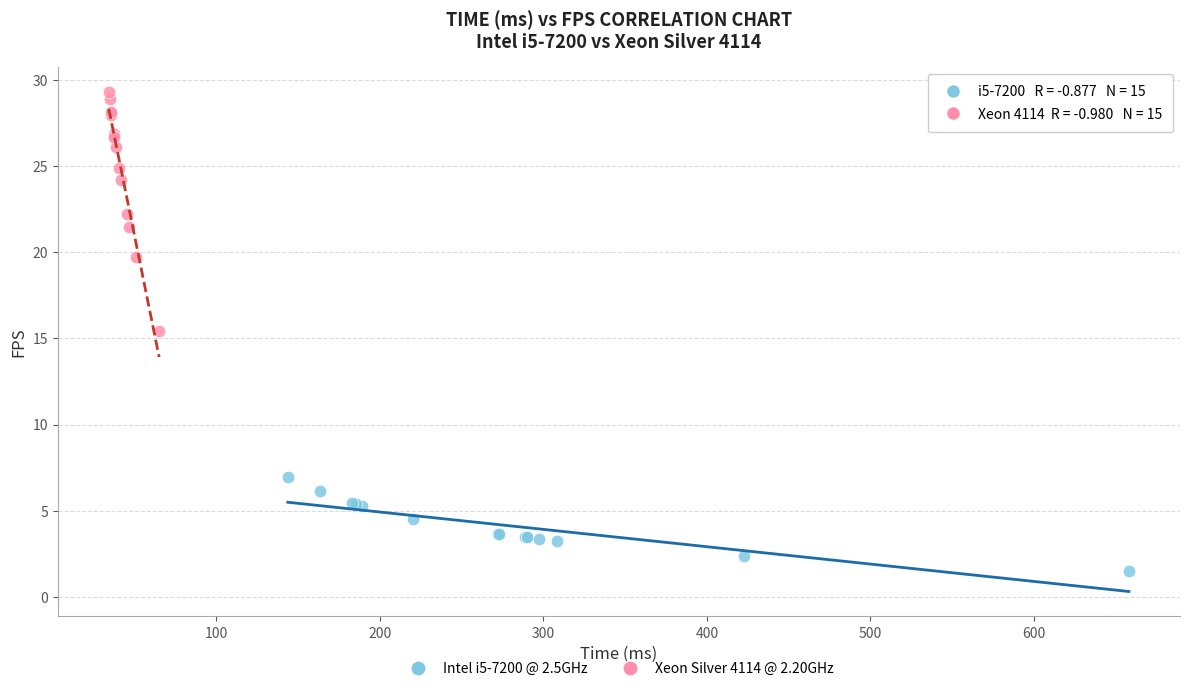

Which series has the widest spread of Y values?

Xeon Silver 4114 @ 2.20GHz